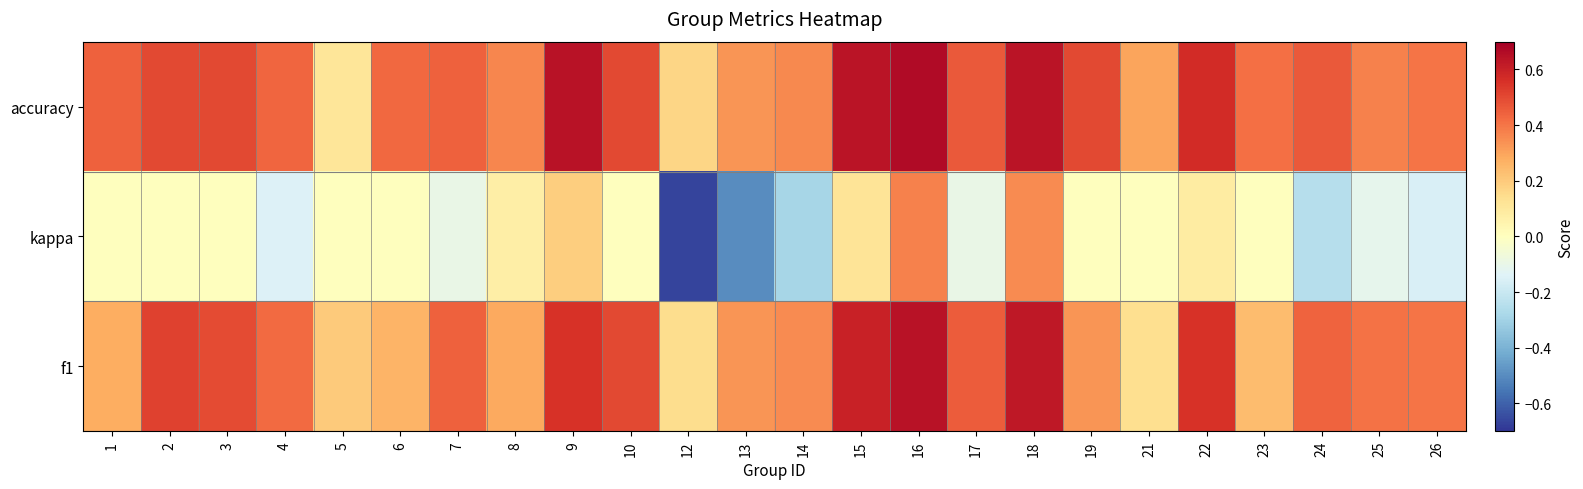

What is the minimum value shown in the chart?

-0.7